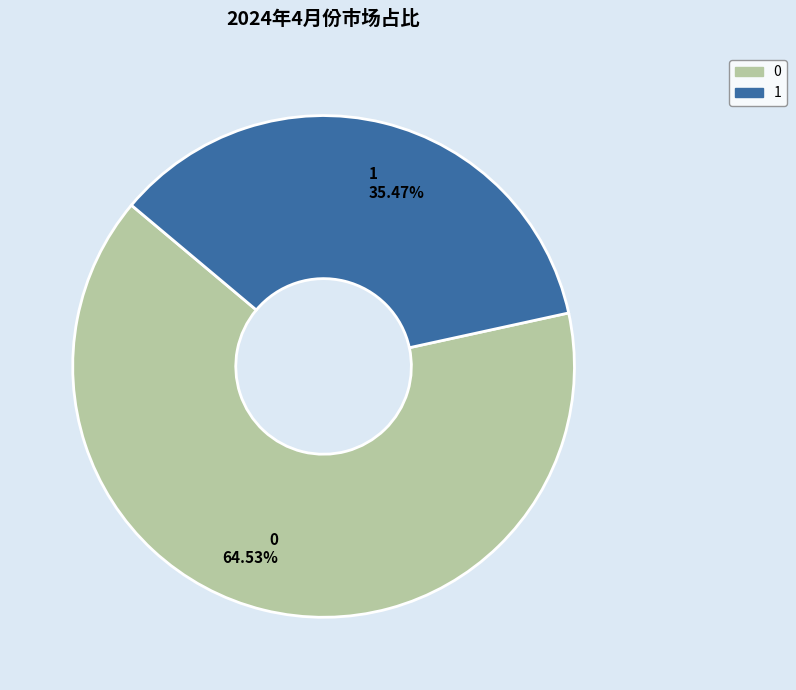

Which slice is the smallest?

1